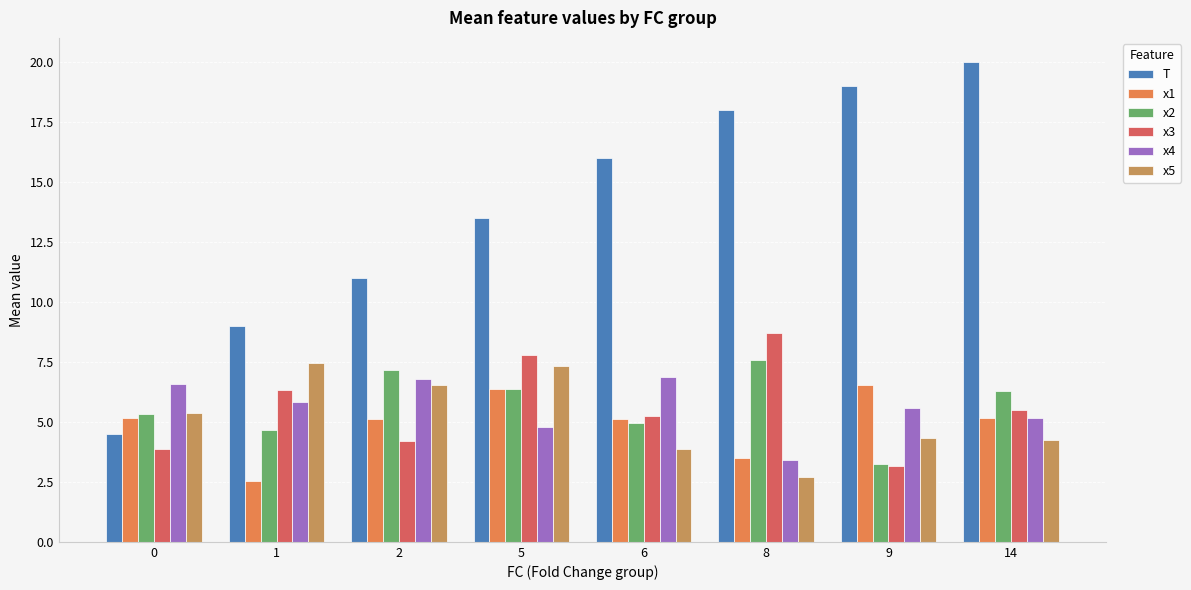

The value of x3 at 9 is 1.3. True or false?

False